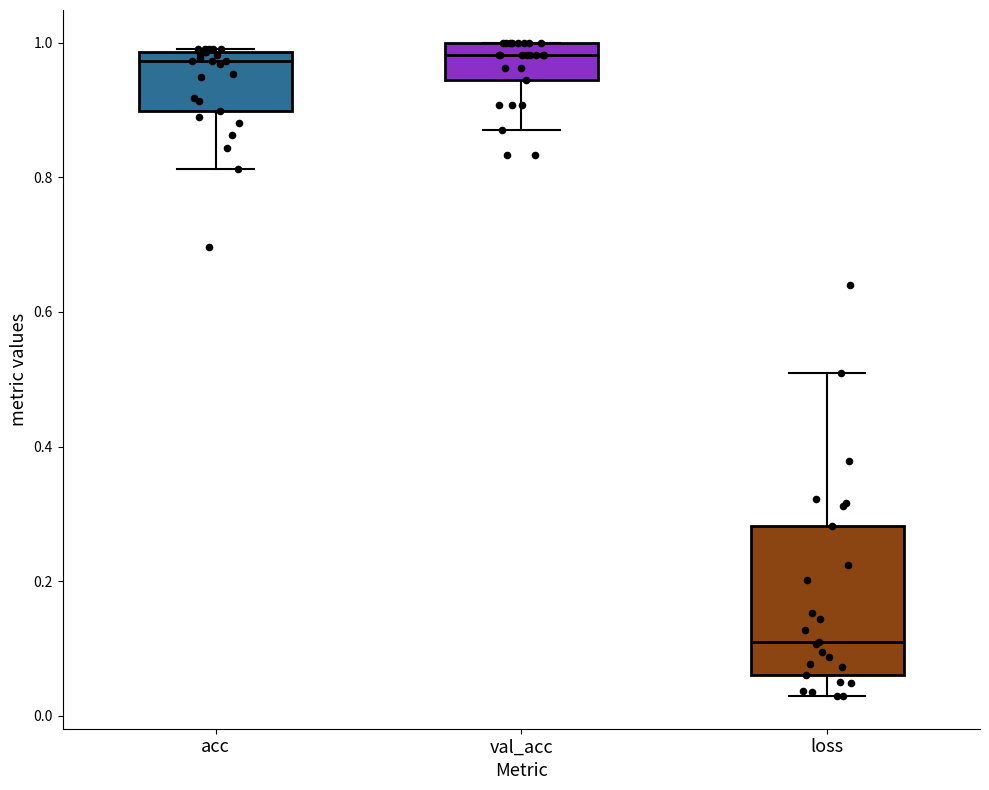

Reading left to right, transcribe this box plot: for each box, give where its median line is, the range the box spans, and where its two whiskers end, as read against the y-axis. The values are not printed on the chart, so give them approximately, as read against the axis.

acc: median 0.98 (just below the box's upper edge), box 0.90 to 0.98, whiskers 0.82 to 1.00
val_acc: median 0.98, box 0.94 to 1.00, whiskers 0.88 to 1.00
loss: median 0.10, box 0.06 to 0.28, whiskers 0.02 to 0.50